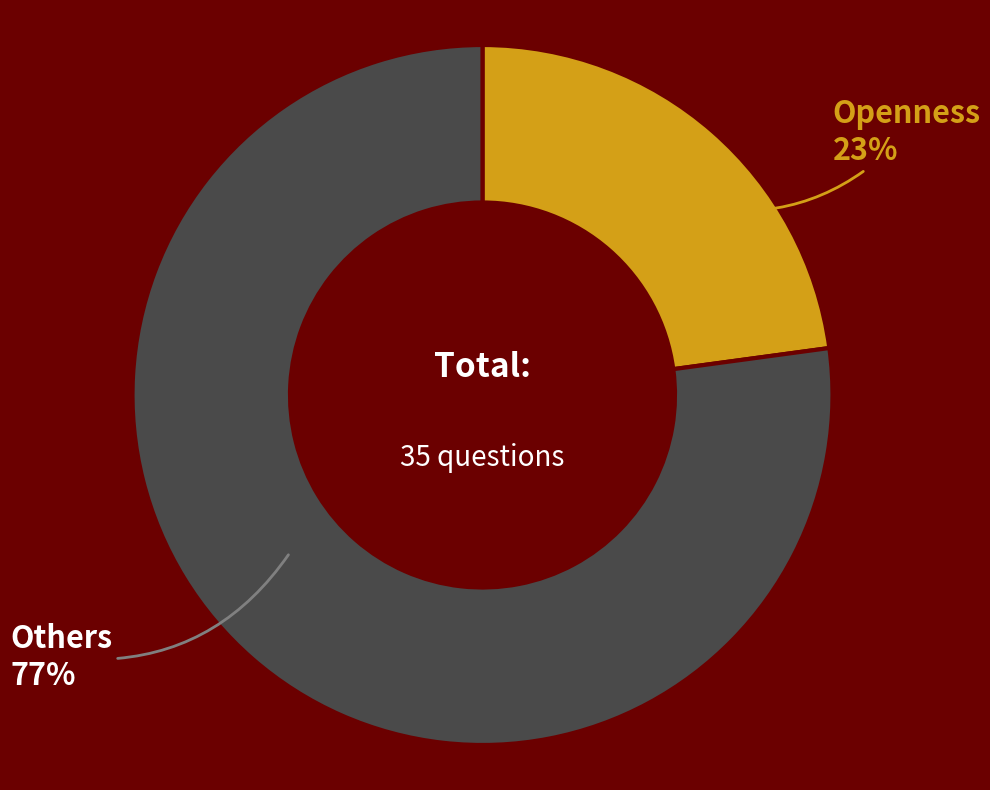

Which category has the biggest portion of the pie?

Others